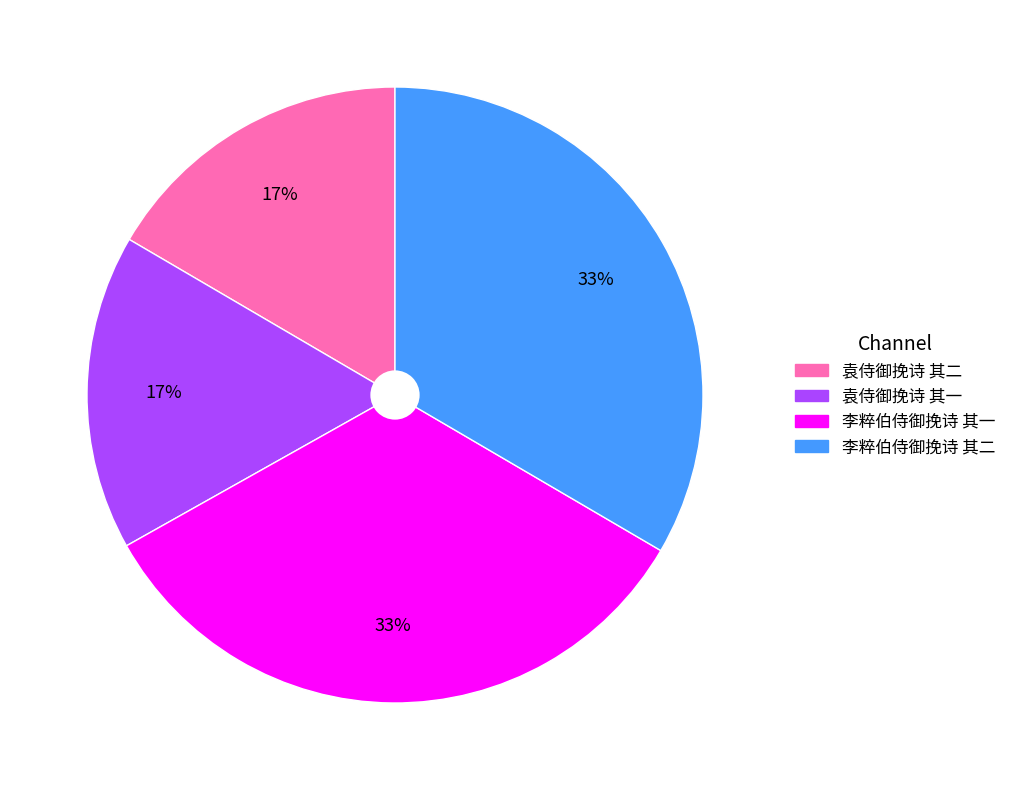

Does 袁侍御挽诗 其一 represent more than half of the total?

No